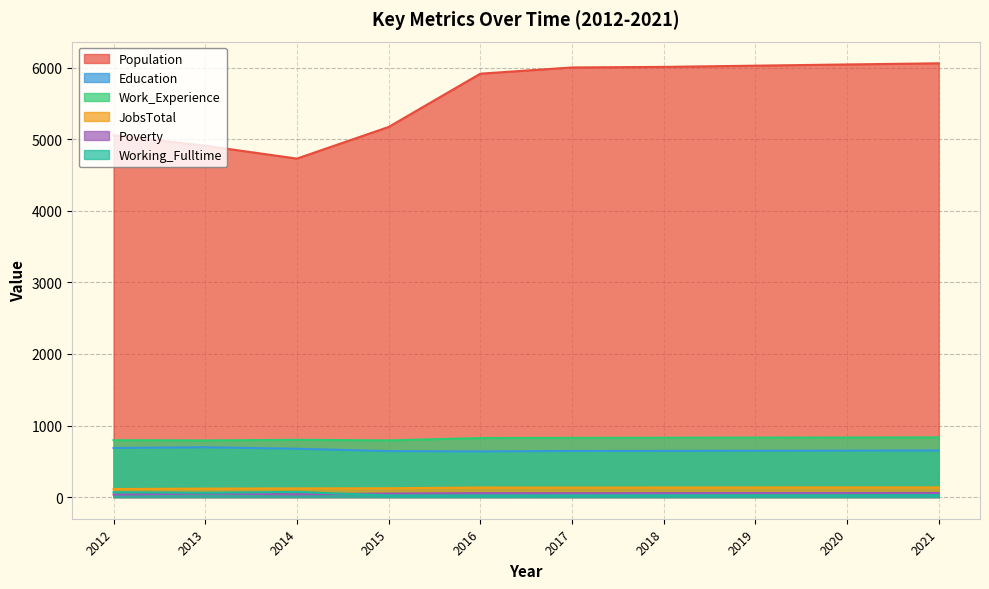

Which category has the highest value in the Working_Fulltime series?

2014